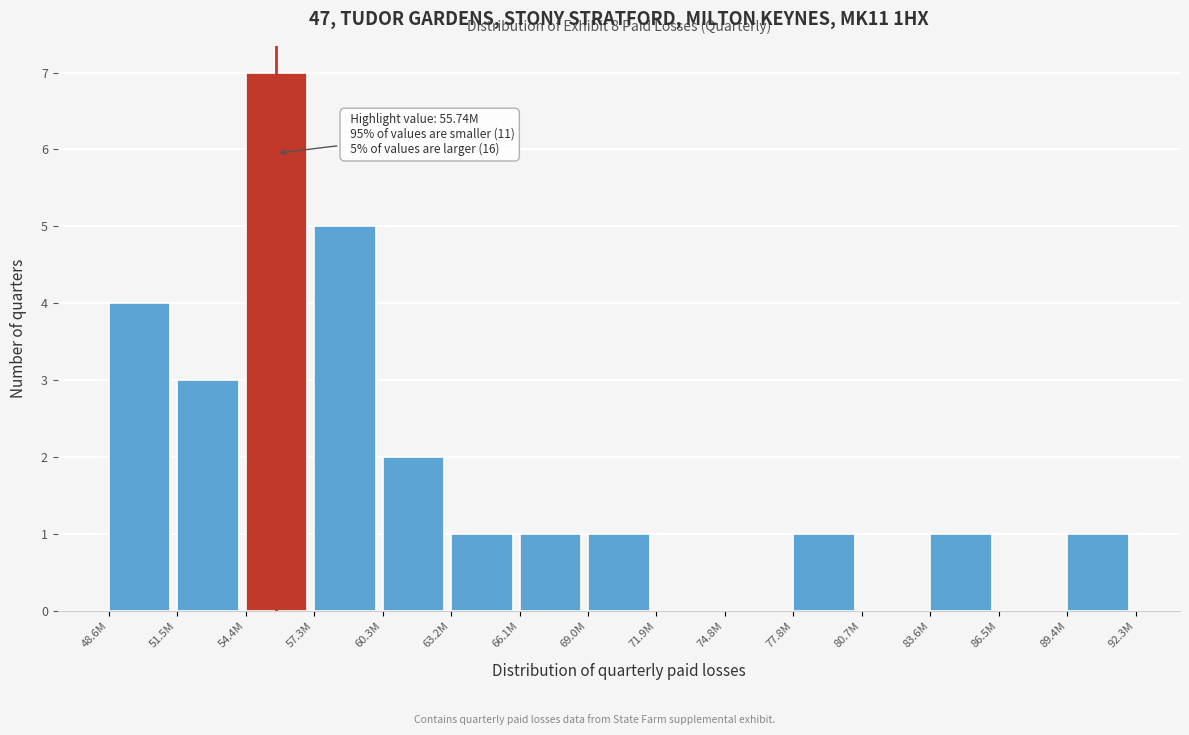

Reading left to right, extract all data points from this chart.

48.6M=4	51.5M=3	54.4M=7	57.3M=5	60.3M=2	63.2M=1	66.1M=1	69.0M=1	71.9M=0	74.8M=0	77.8M=1	80.7M=0	83.6M=1	86.5M=0	89.4M=1